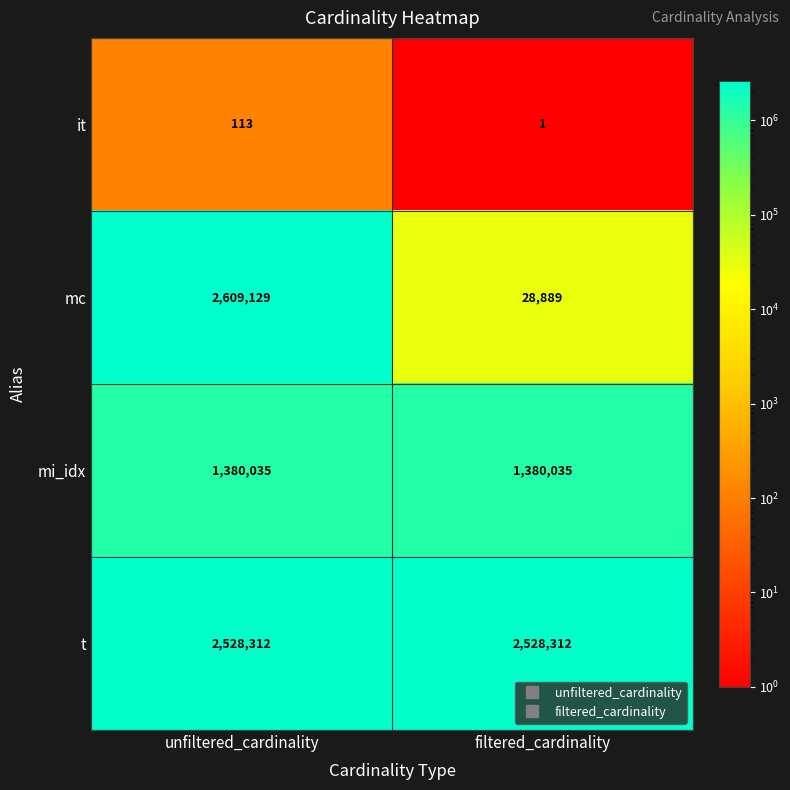

Reading left to right, list all the values displayed in this chart.

it: unfiltered_cardinality=113	filtered_cardinality=1
mc: unfiltered_cardinality=2609129	filtered_cardinality=28889
mi_idx: unfiltered_cardinality=1380035	filtered_cardinality=1380035
t: unfiltered_cardinality=2528312	filtered_cardinality=2528312